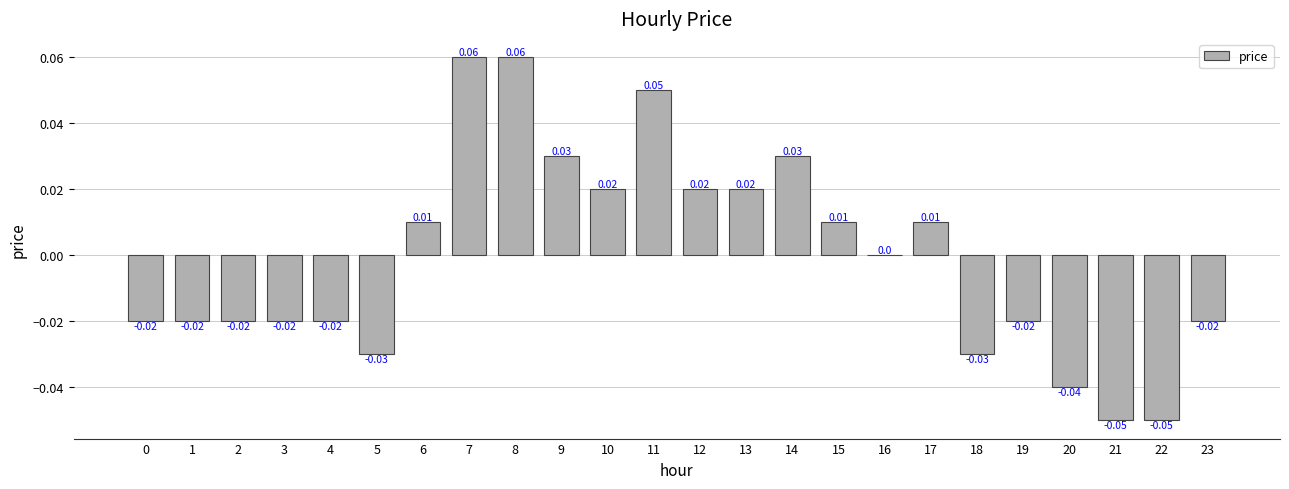

Count the number of data series in this chart.

1